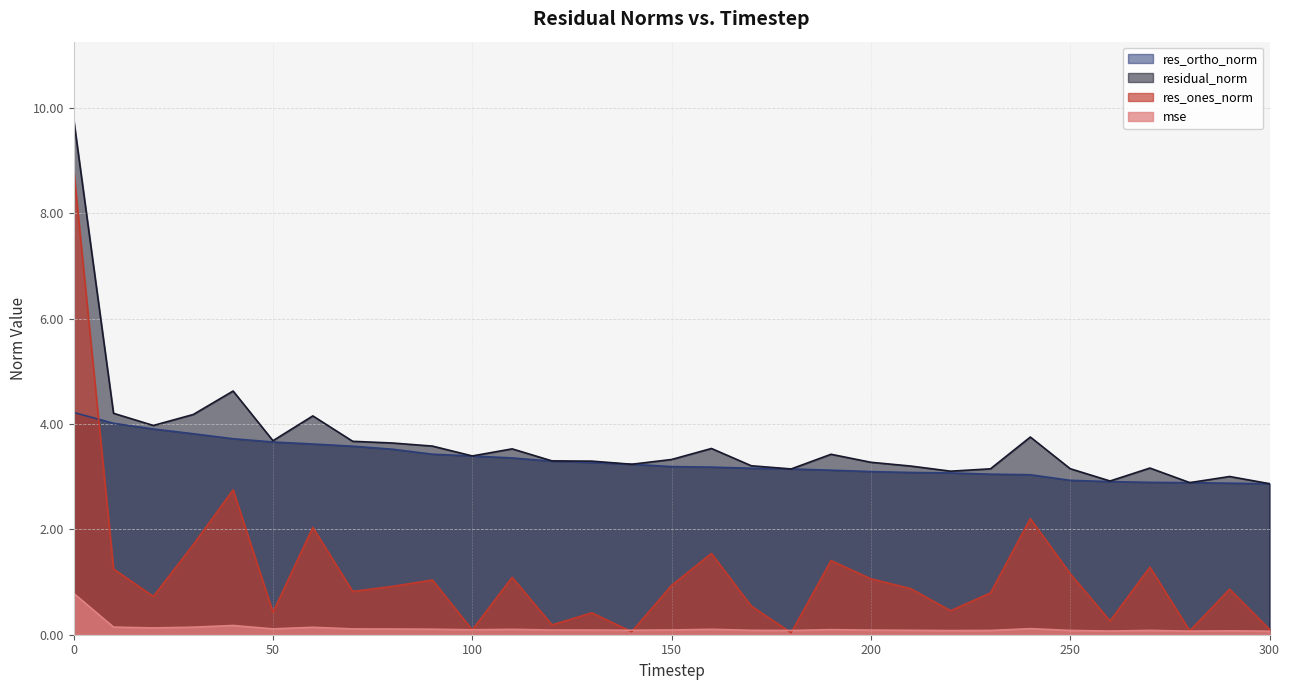

At which label is residual_norm closest to 6?

40